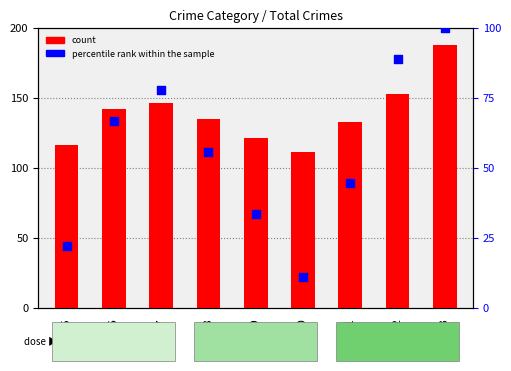

At which category is the sum across all series the highest?

2023